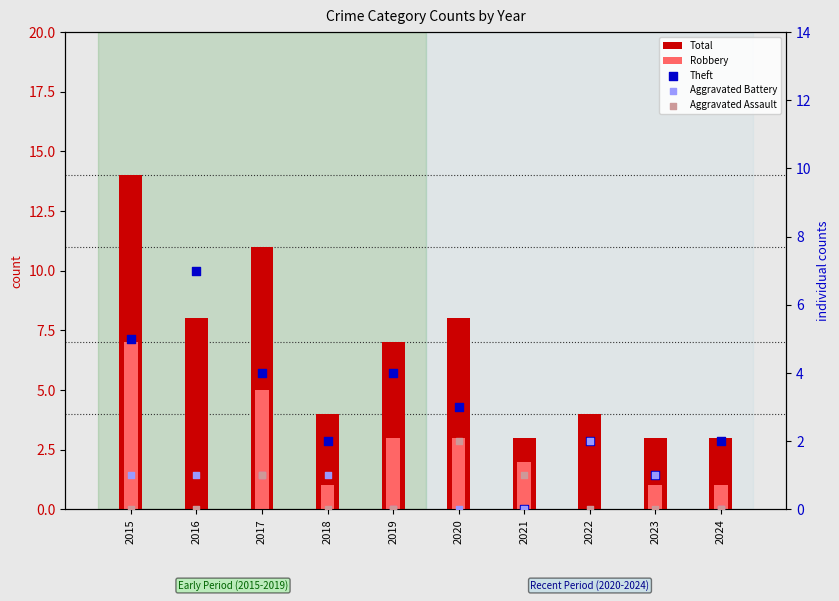

What are all the series names shown in the legend?

Total, Robbery, Theft, Aggravated Battery, Aggravated Assault